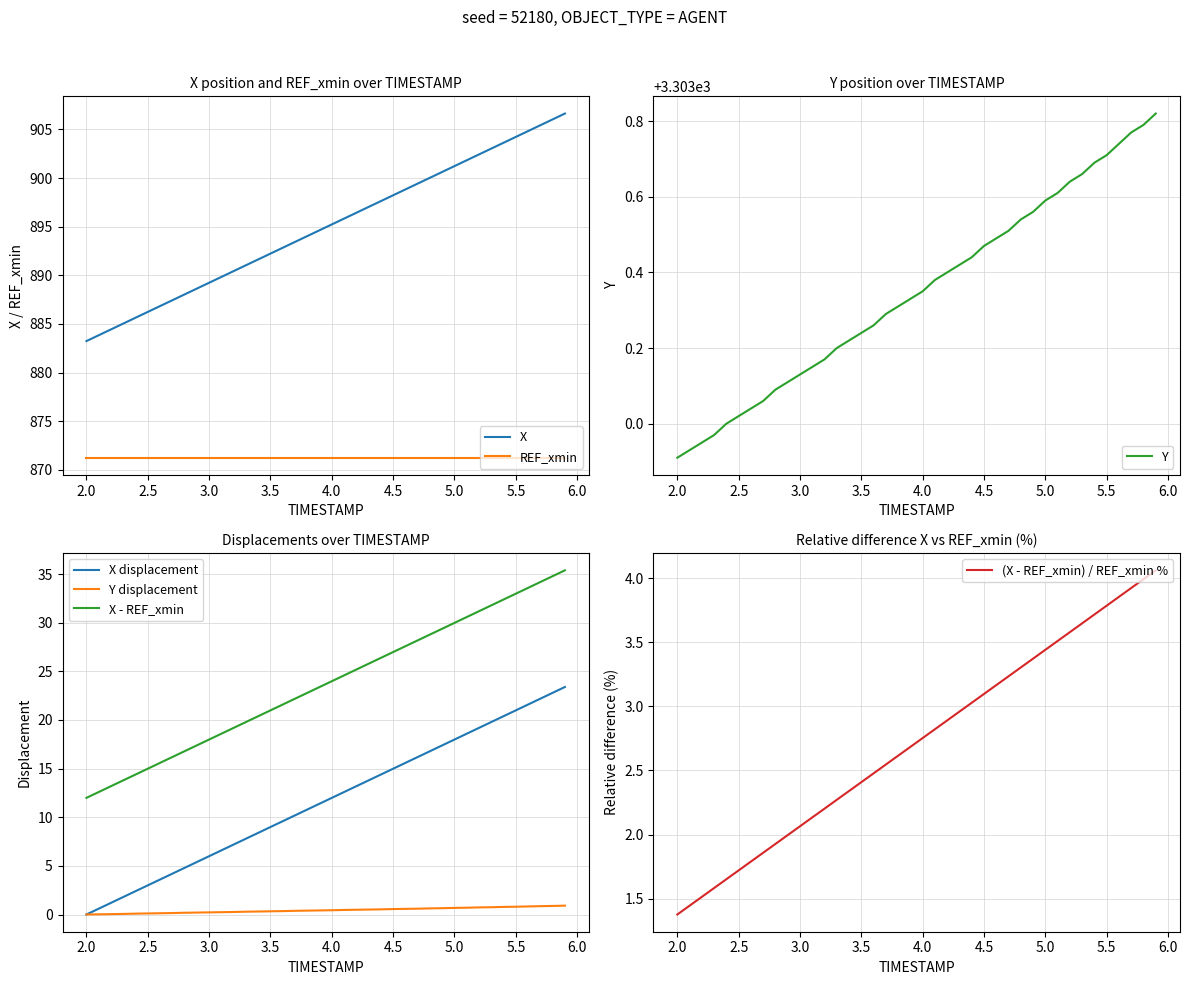

True or false: REF_xmin and X cross at least once.

False